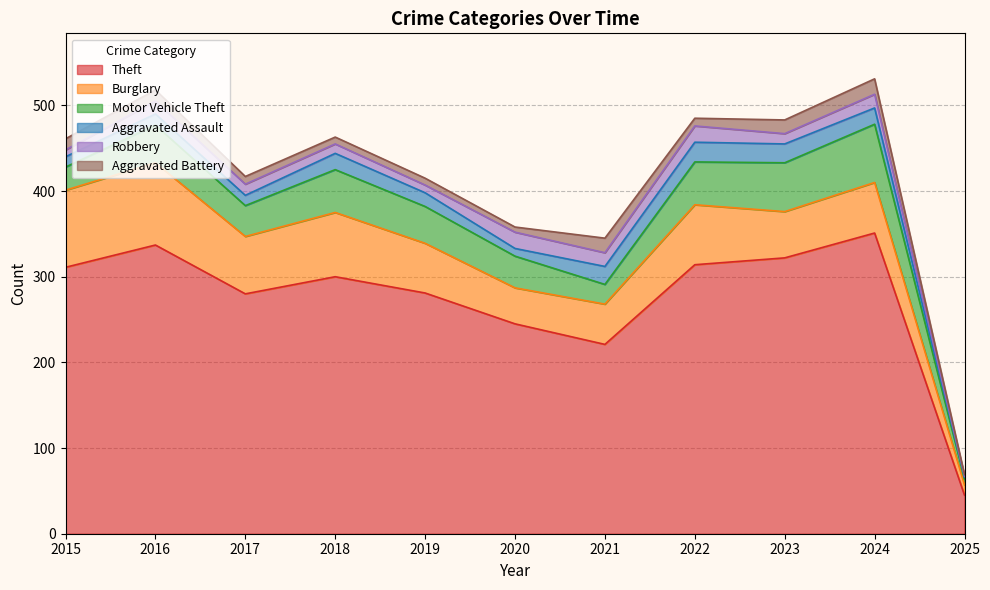

True or false: Theft has more than 2 interior local peaks.

True